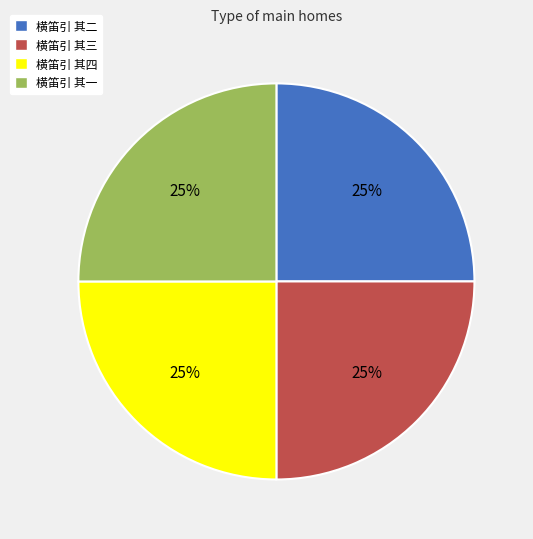

Count the number of slices in the pie.

4